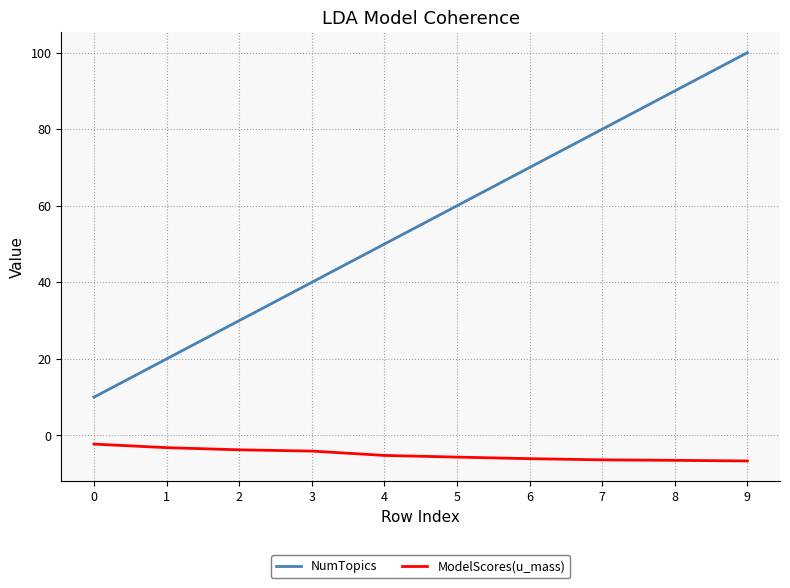

What is the total value across all series at 2?

26.3